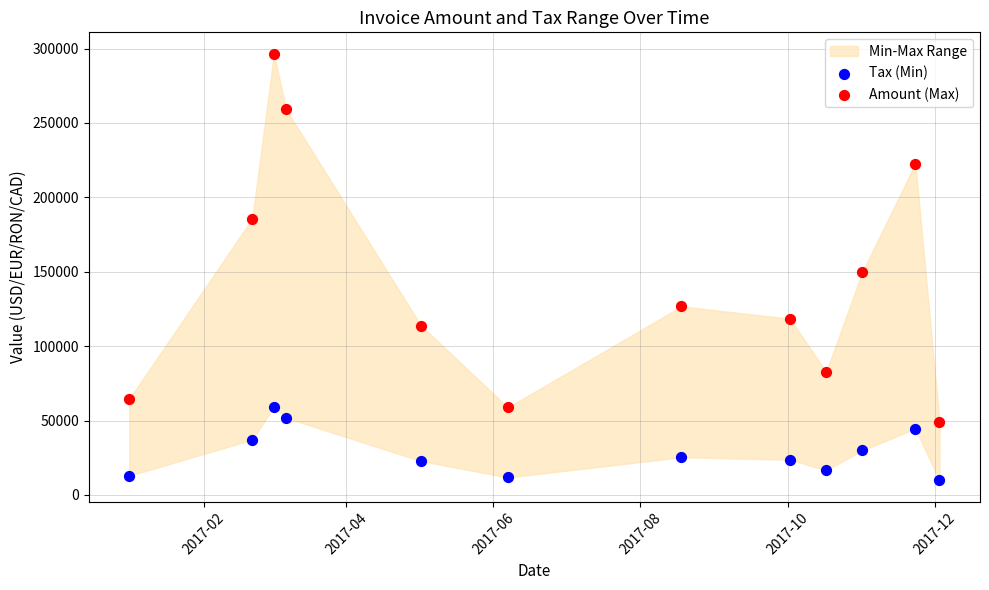

Which series has the widest spread of Y values?

Amount (Max)